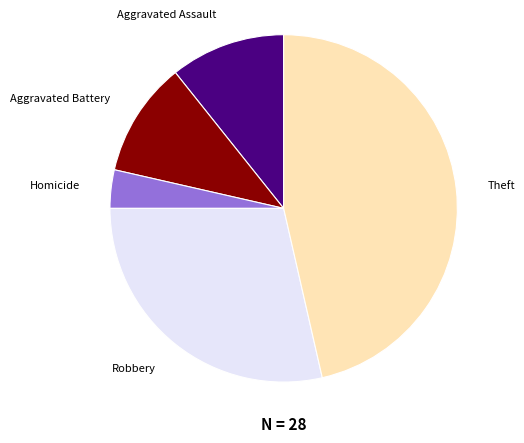

How many slices are in this pie chart?

5